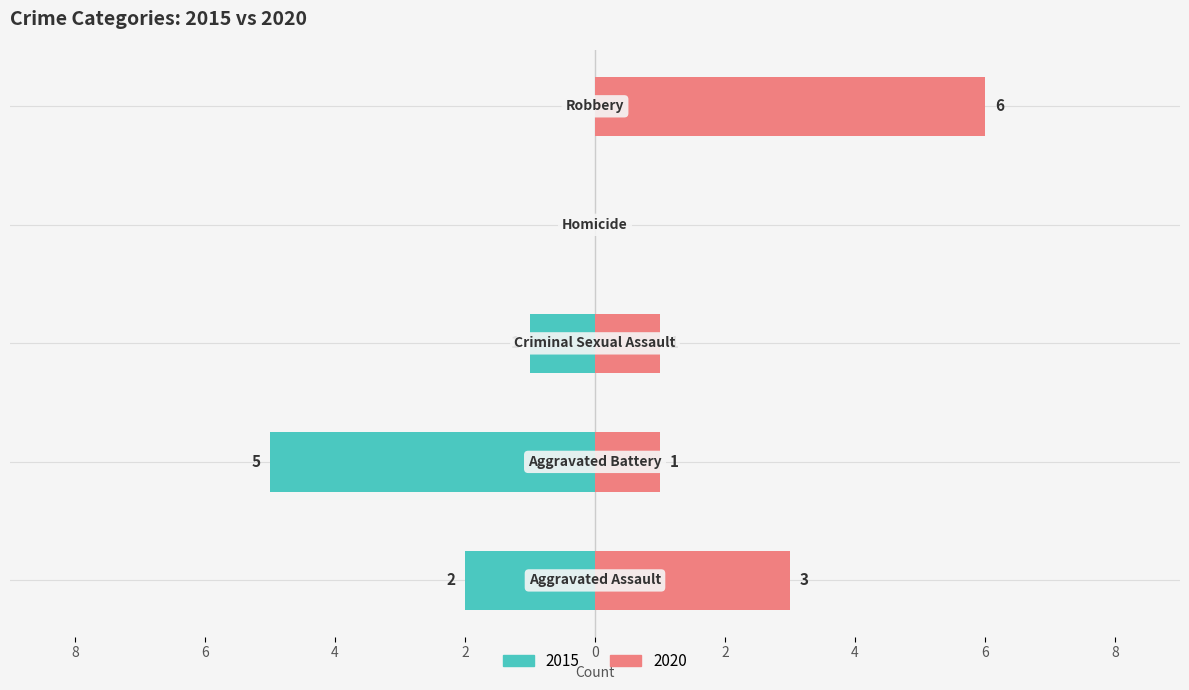

Reading left to right, what are all the values shown in this chart?

Left (2015): Aggravated Assault=-2	Aggravated Battery=-5	Criminal Sexual Assault=-1	Homicide=0	Robbery=0
Right (2020): Aggravated Assault=3	Aggravated Battery=1	Criminal Sexual Assault=1	Homicide=0	Robbery=6